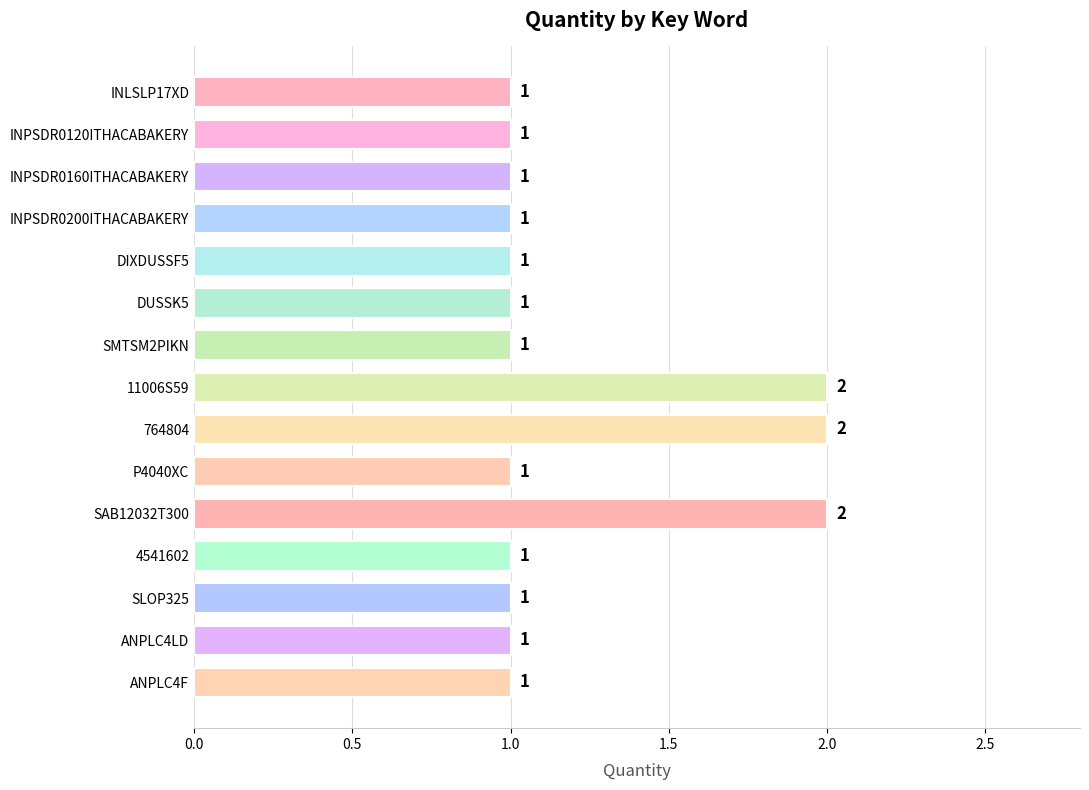

Reading bottom to top, list all the values displayed in this chart.

1	1	1	1	2	1	2	2	1	1	1	1	1	1	1